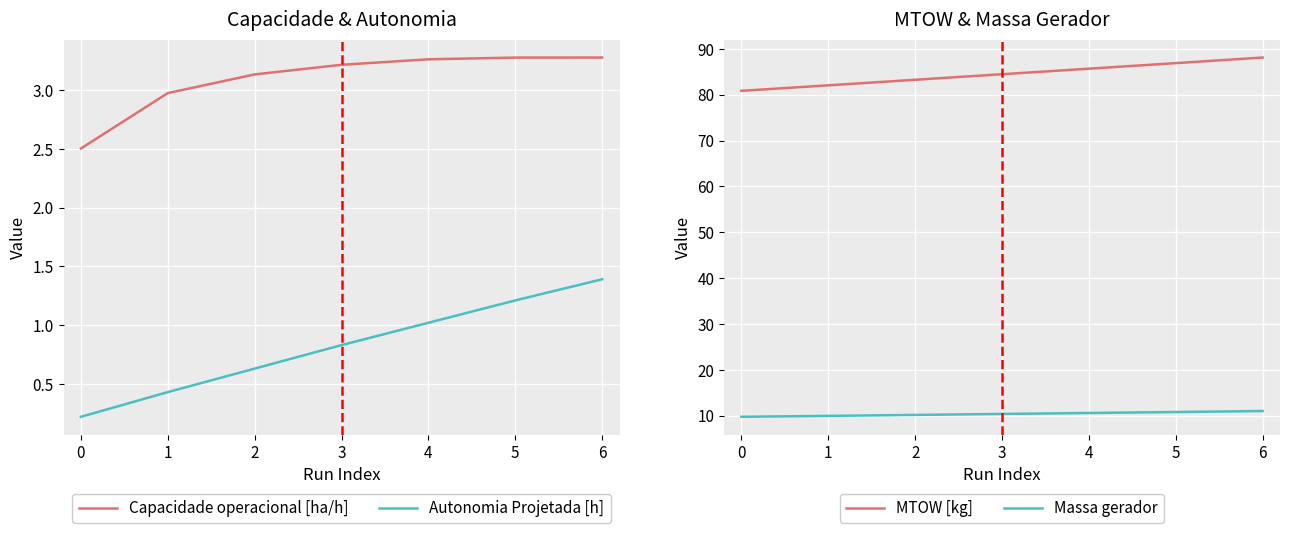

At which label does Autonomia Projetada [h] reach its peak?

6